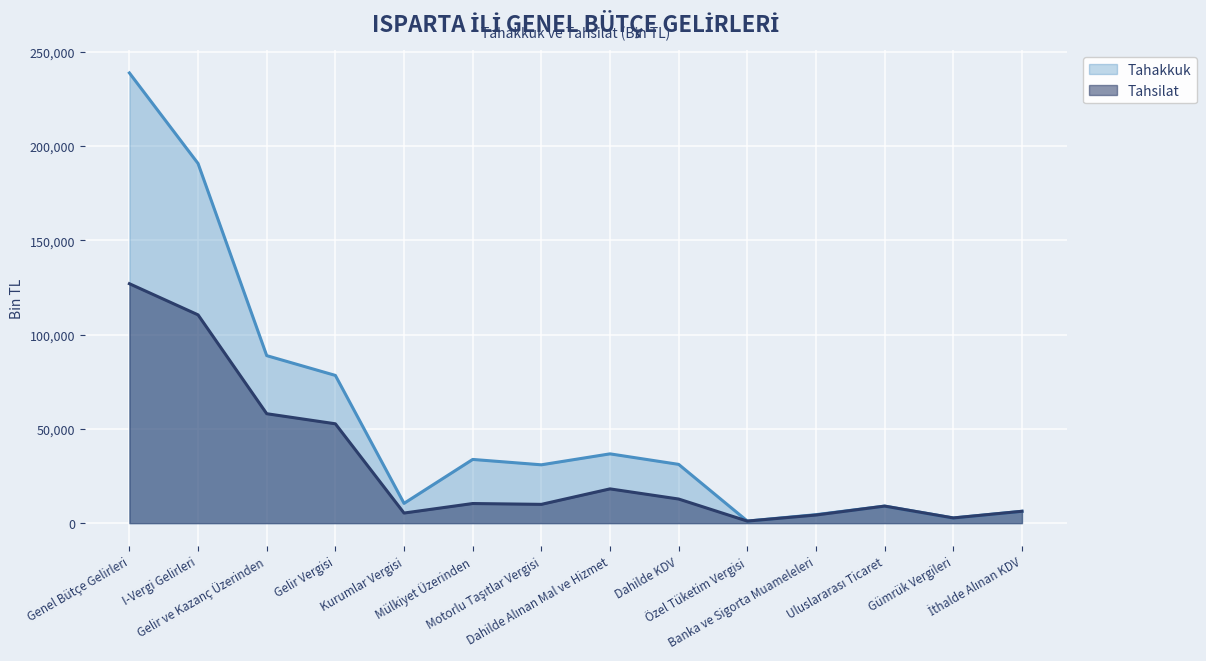

Reading right to left, what are all the values shown in this chart?

Tahakkuk: 6283	2749	9032	4492	1089	31160	36742	30931	33781	10487	78336	88823	190709	238731
Tahsilat: 6283	2749	9032	4302	1082	12783	18167	9956	10400	5349	52679	58028	110449	126969